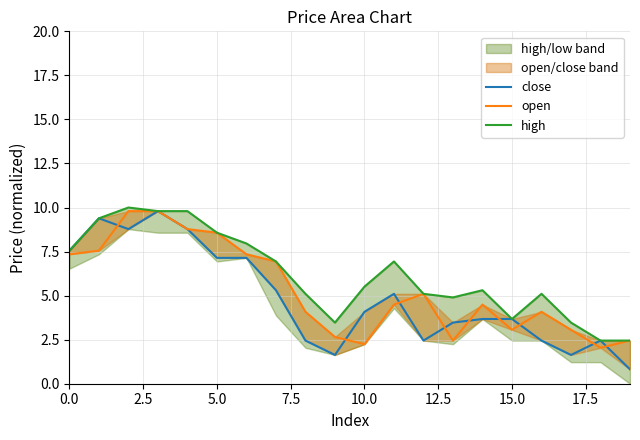

List the series in order of their overall mean, lowest first.

close, open, high